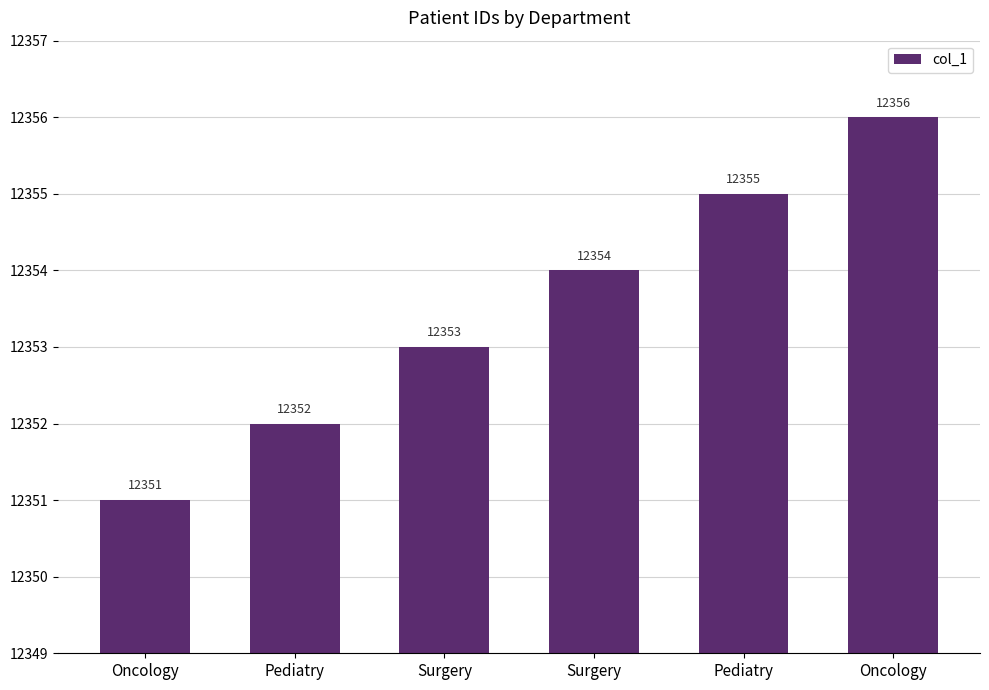

At which label is the value closest to 12353?

Surgery